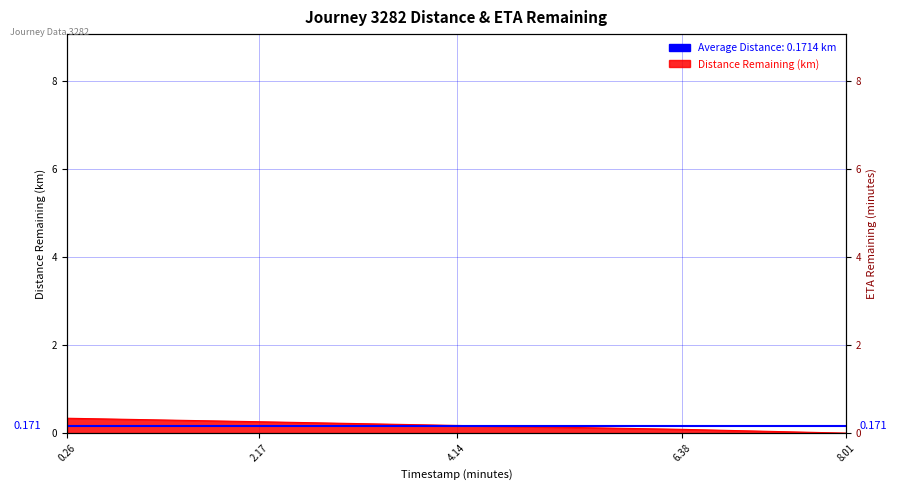

At which label is the value closest to 0?

8.01